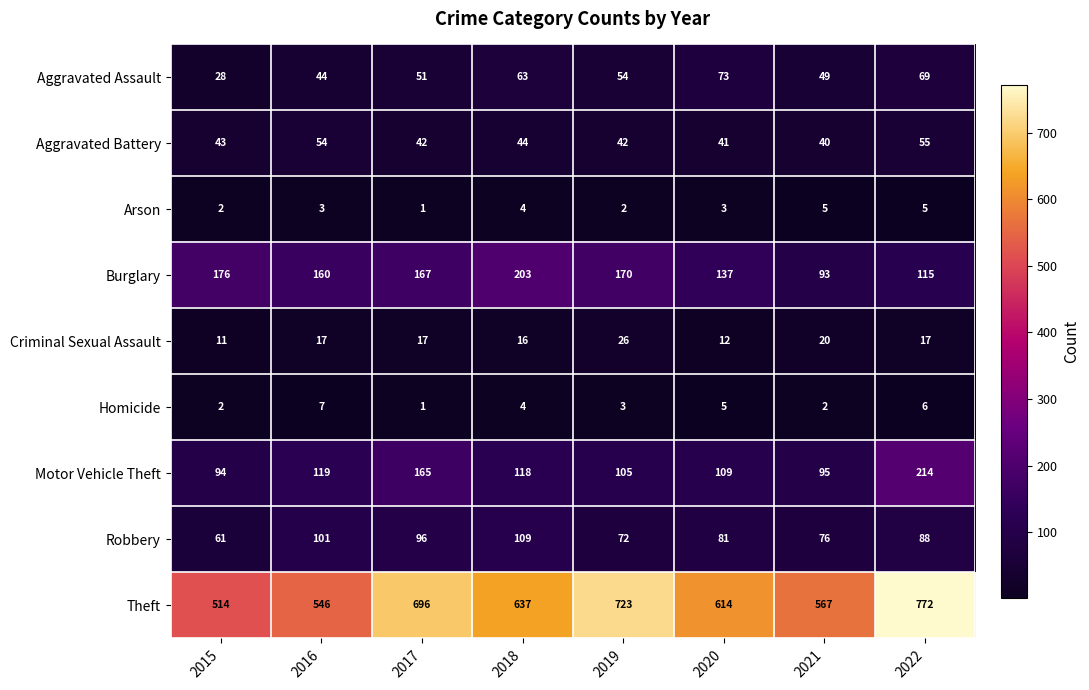

What is the difference between the maximum and minimum values in the Motor Vehicle Theft series?

120